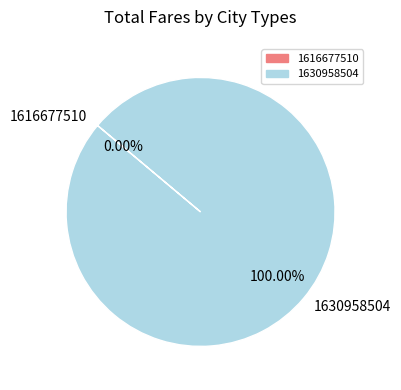

The 1616677510 slice represents 0% of the pie. True or false?

True